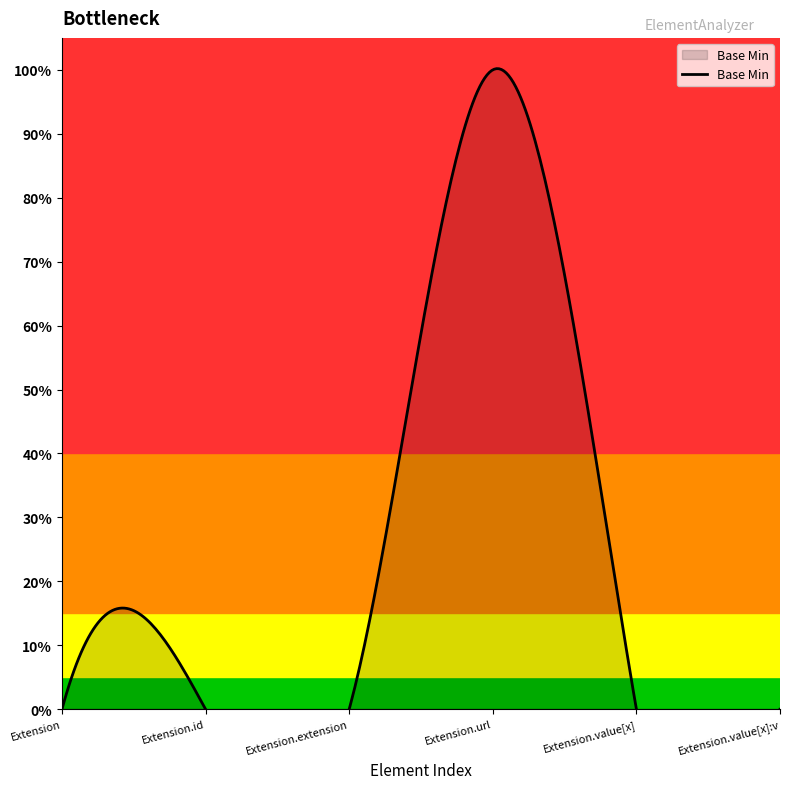

How many data points are above 0?

1